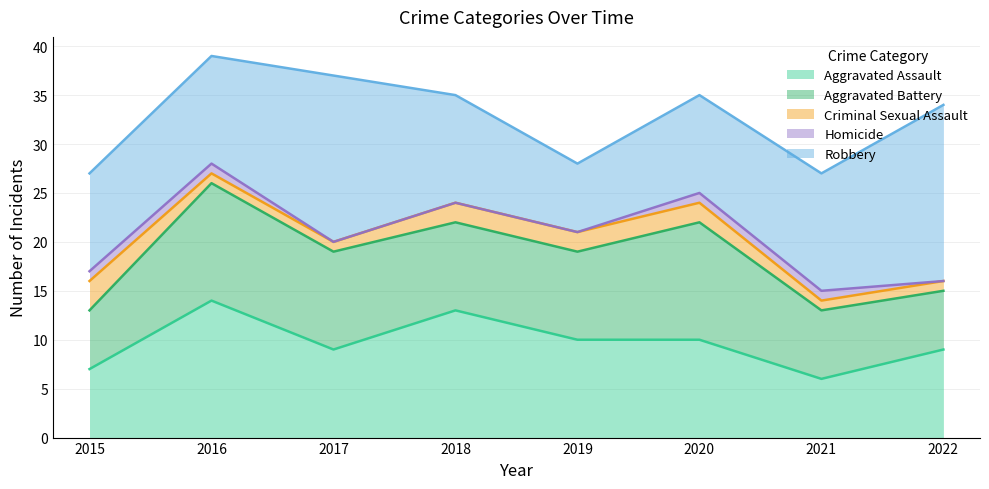

Is it true that Aggravated Assault equals 21 at 2018?

False